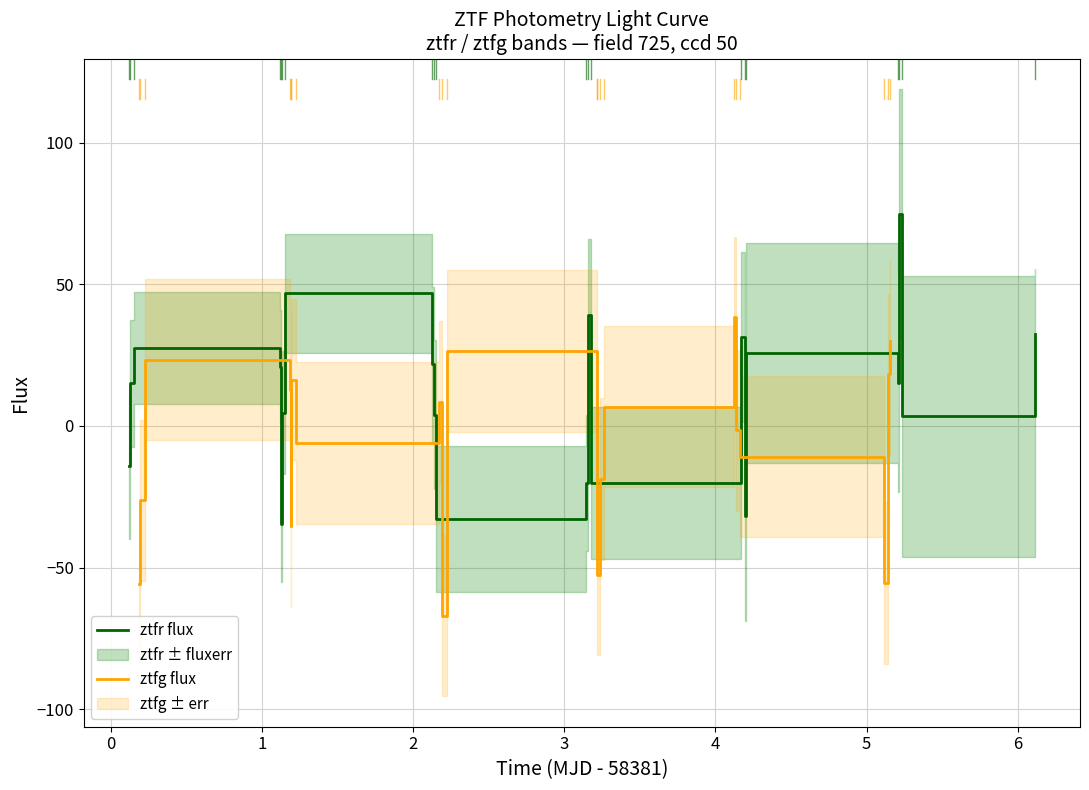

What is the minimum value for ztfr flux?

-34.7